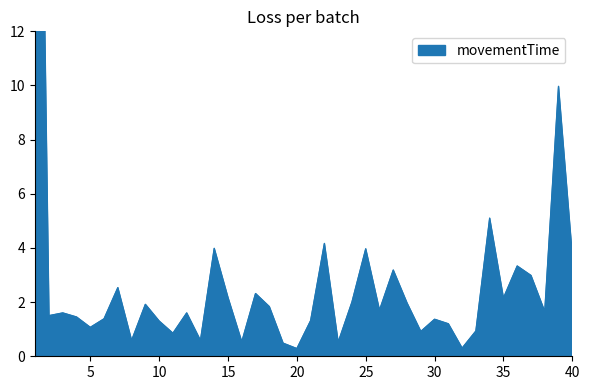

The chart shows a value of 2.2 at 30. True or false?

False